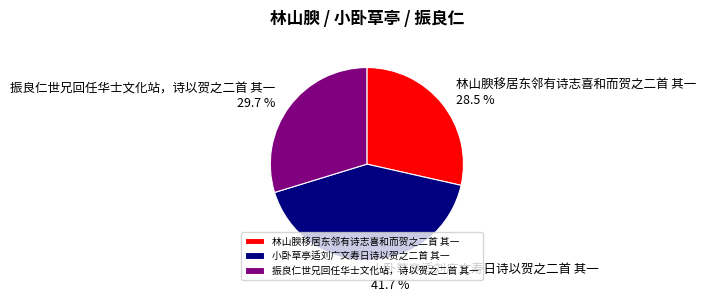

True or false: 振良仁世兄回任华士文化站，诗以贺之二首 其一 accounts for 30% of the total.

True